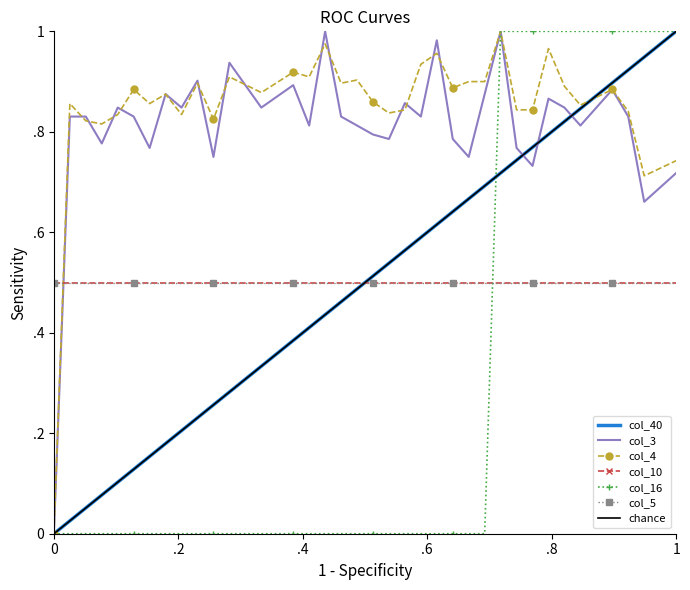

What is the value of the col_4 point at the 11th from the left?

0.8